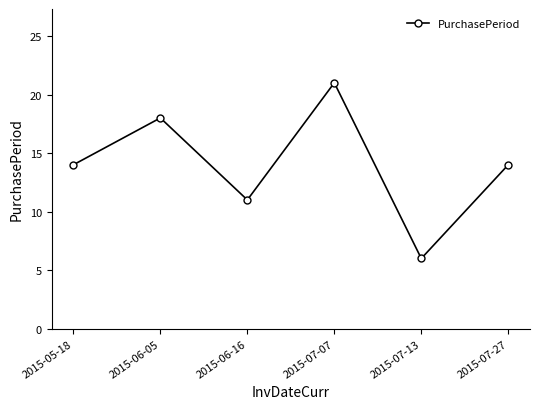

Reading left to right, transcribe all the data shown in this chart.

2015-05-18=14	2015-06-05=18	2015-06-16=11	2015-07-07=21	2015-07-13=6	2015-07-27=14